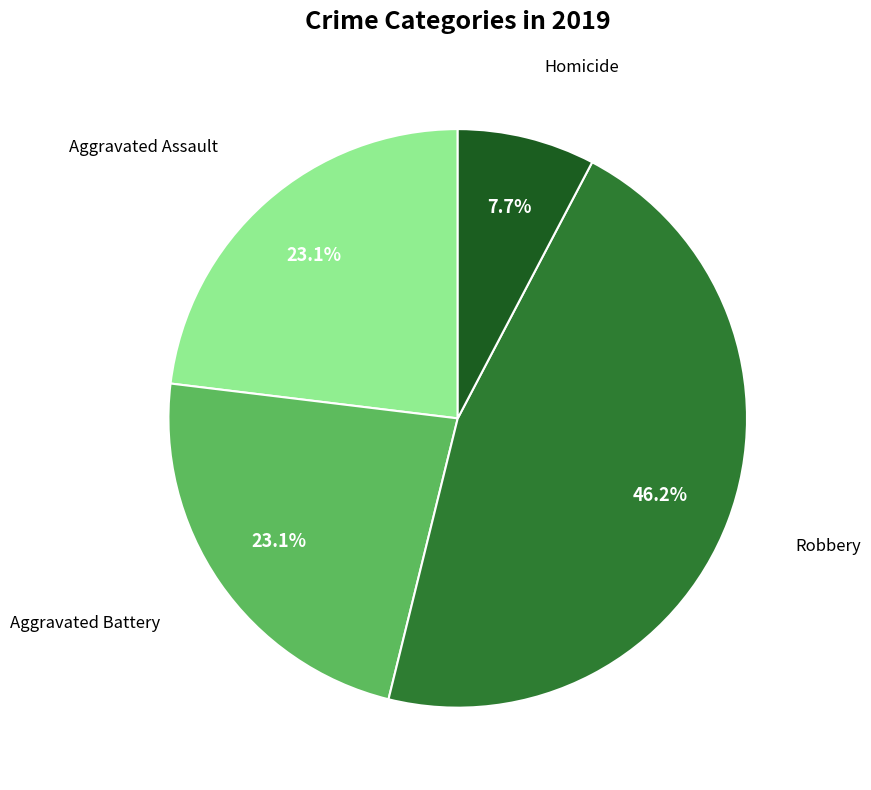

Is there a majority slice in this chart?

No